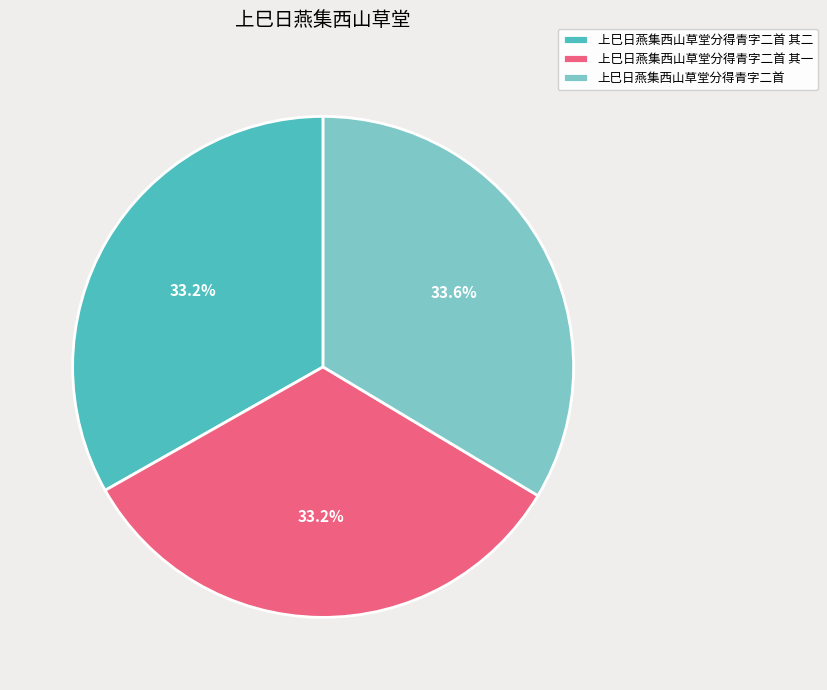

Is there a majority slice in this chart?

No